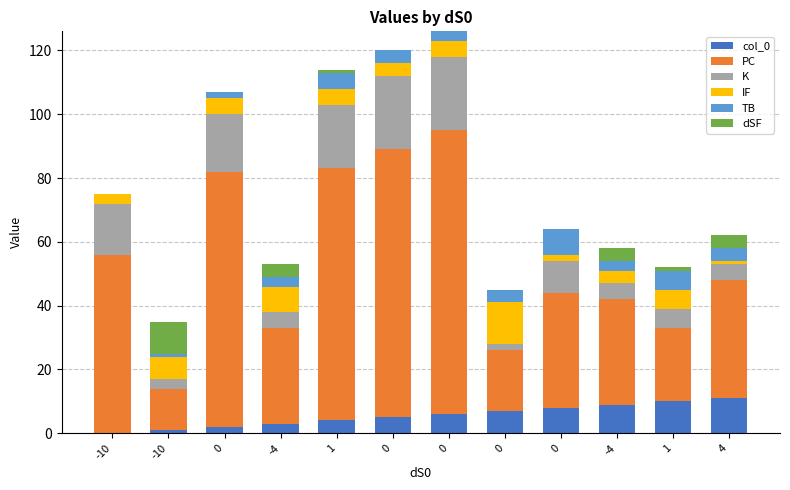

What are all the series names shown in the legend?

col_0, PC, K, IF, TB, dSF